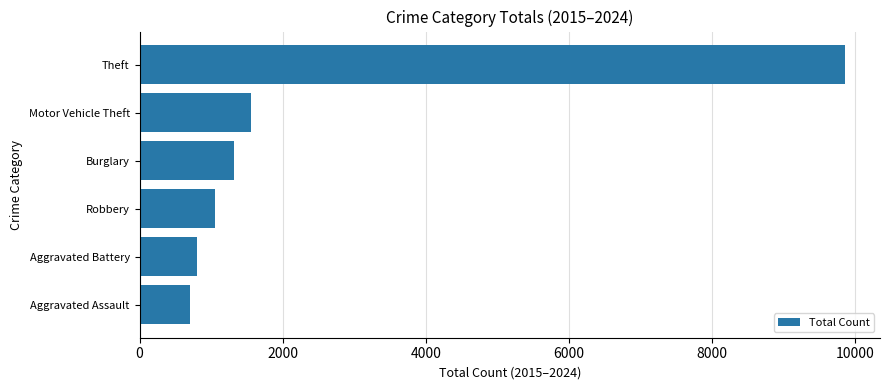

Does the chart contain stacked bars?

No